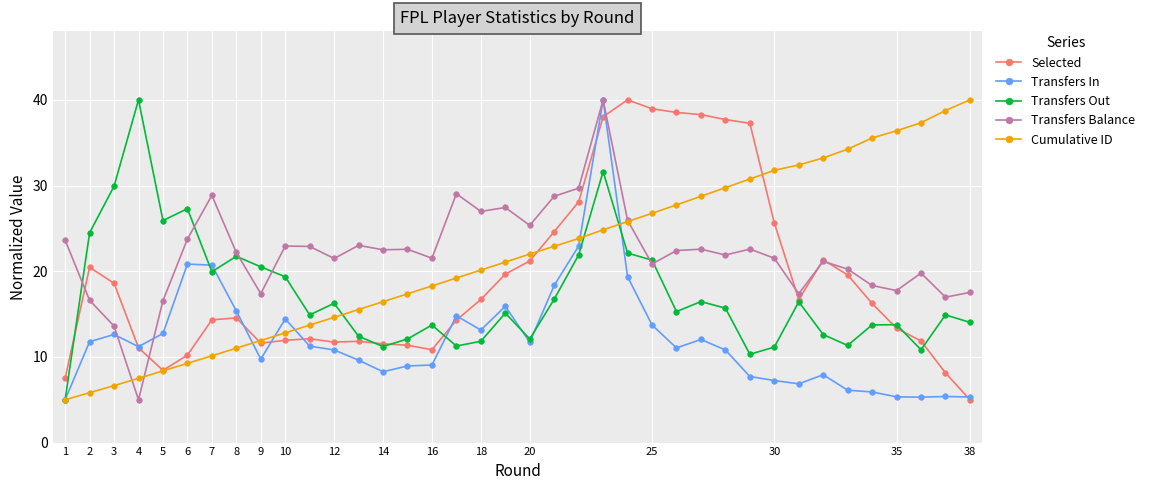

What is the difference between the maximum and minimum values in the Transfers Out series?

35.0